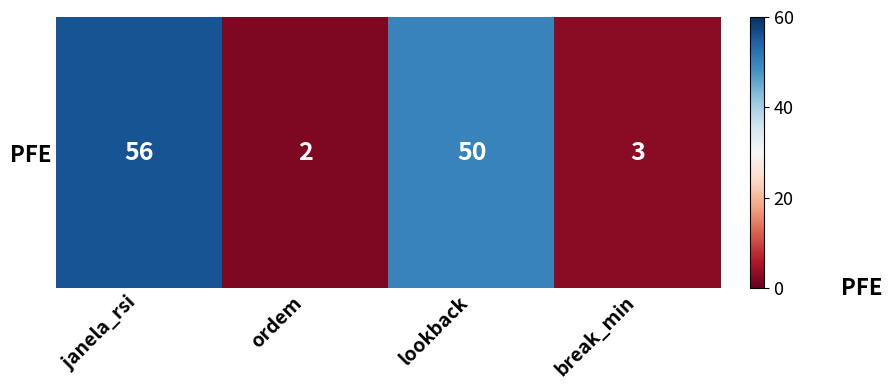

Between ordem and lookback, which is larger?

lookback